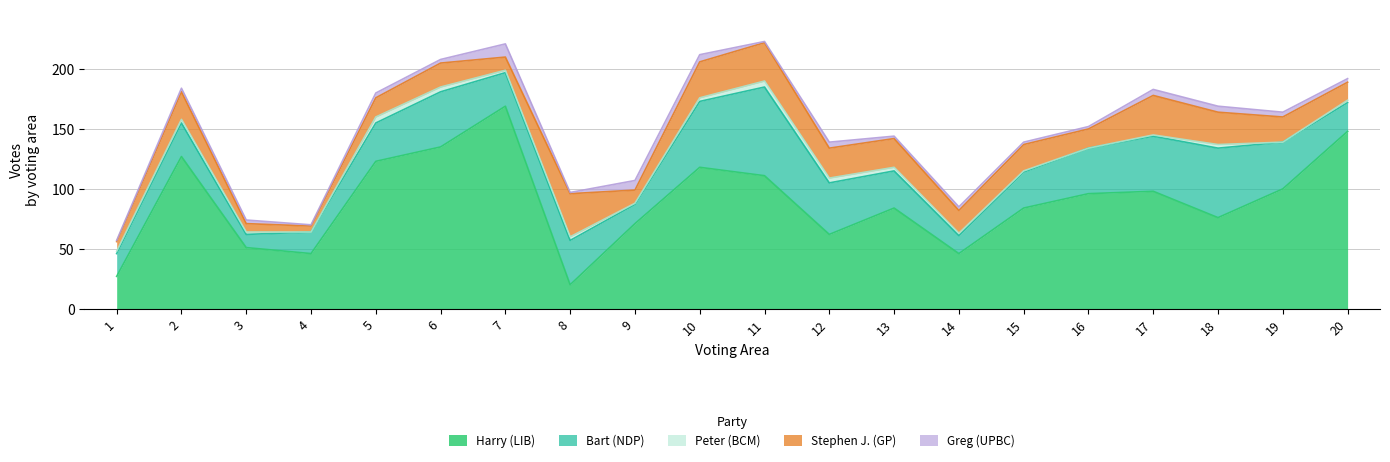

Which series changed the most between 1 and 18?

Harry (LIB)